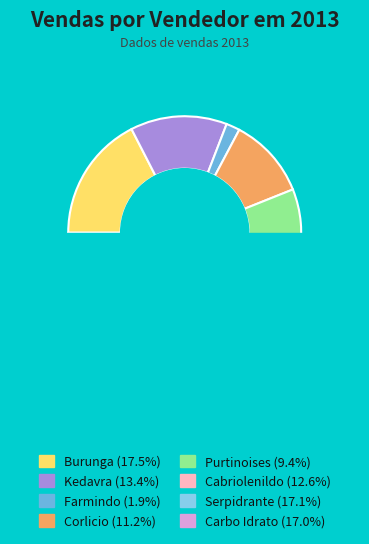

To the nearest percent, what is the difference between the Corlicio and Cabriolenildo slice percentages?

1%